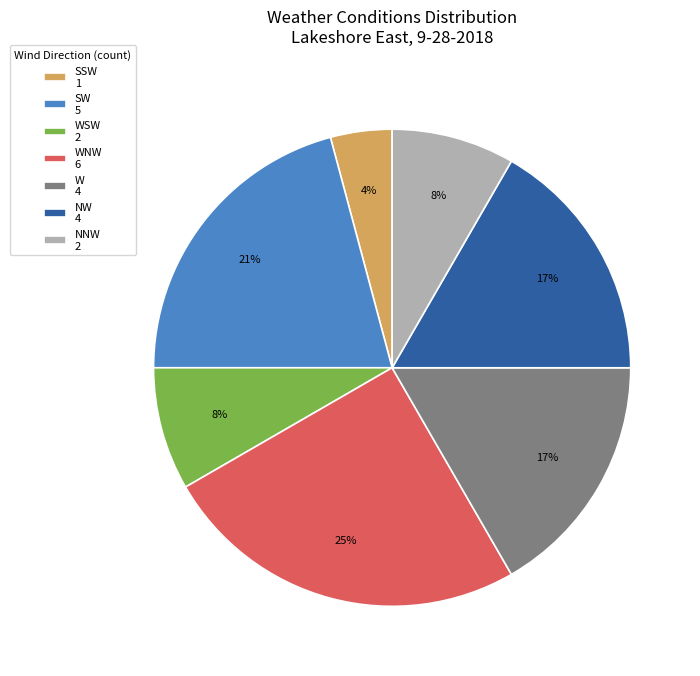

How many segments does this pie chart have?

7